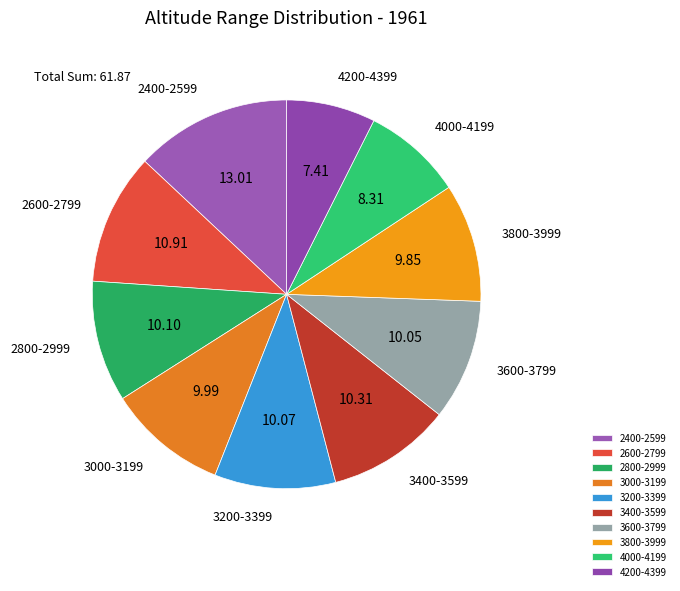

Which slice is the largest?

2400-2599